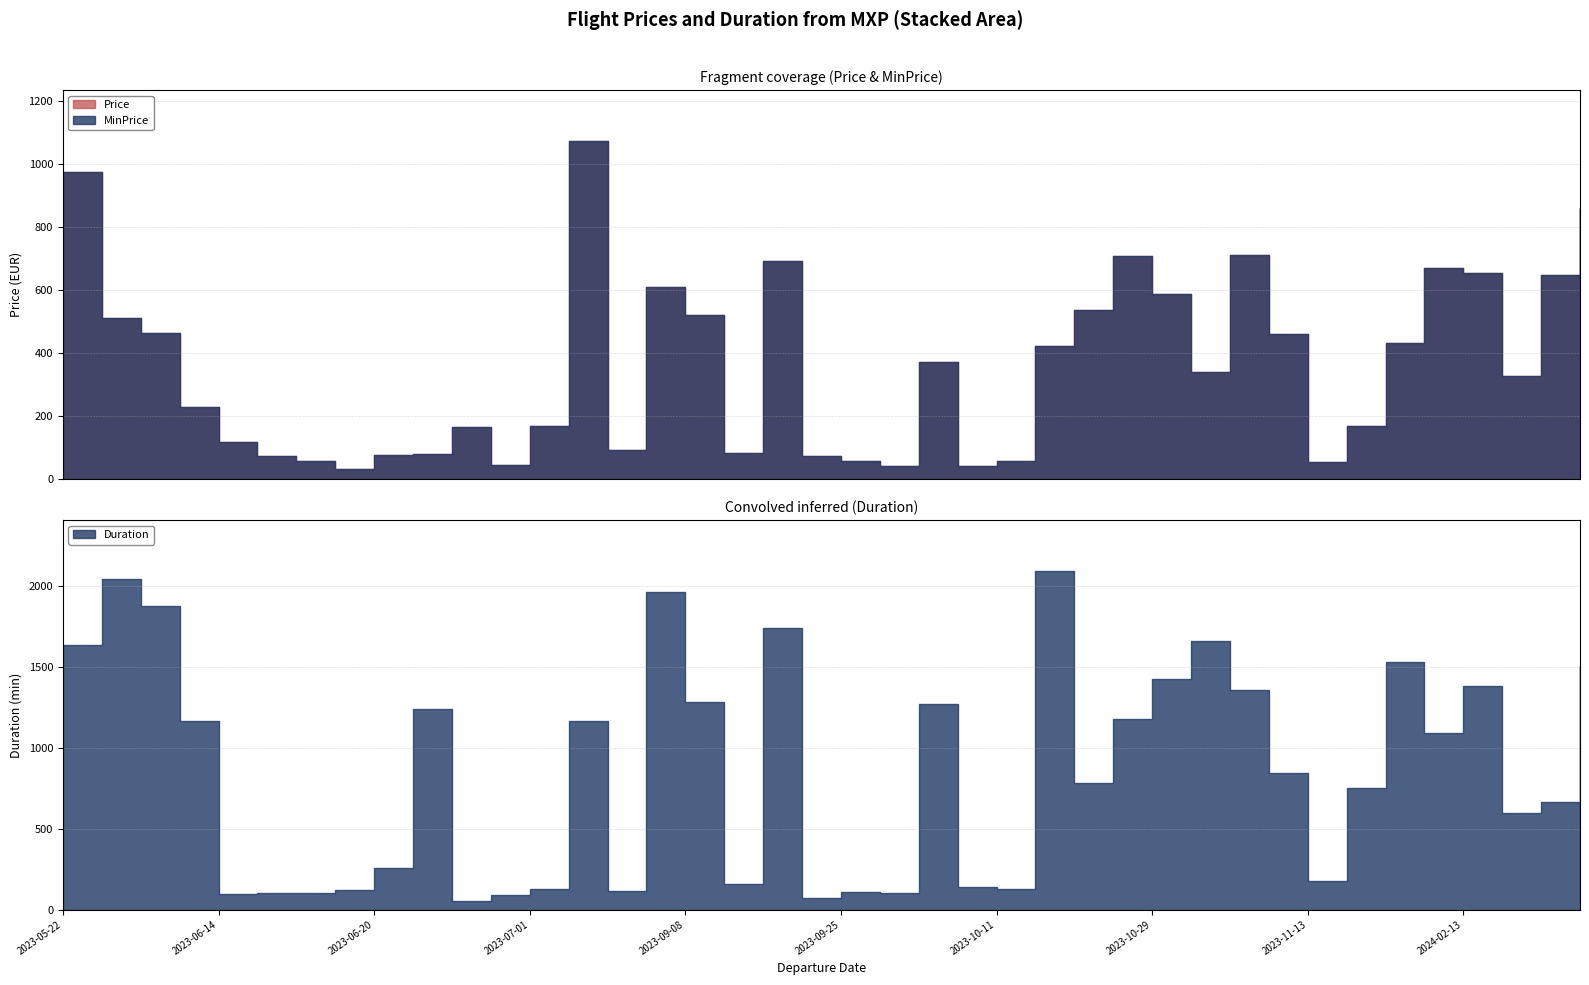

What value does the MinPrice series have at 2023-07-15?

1072.4